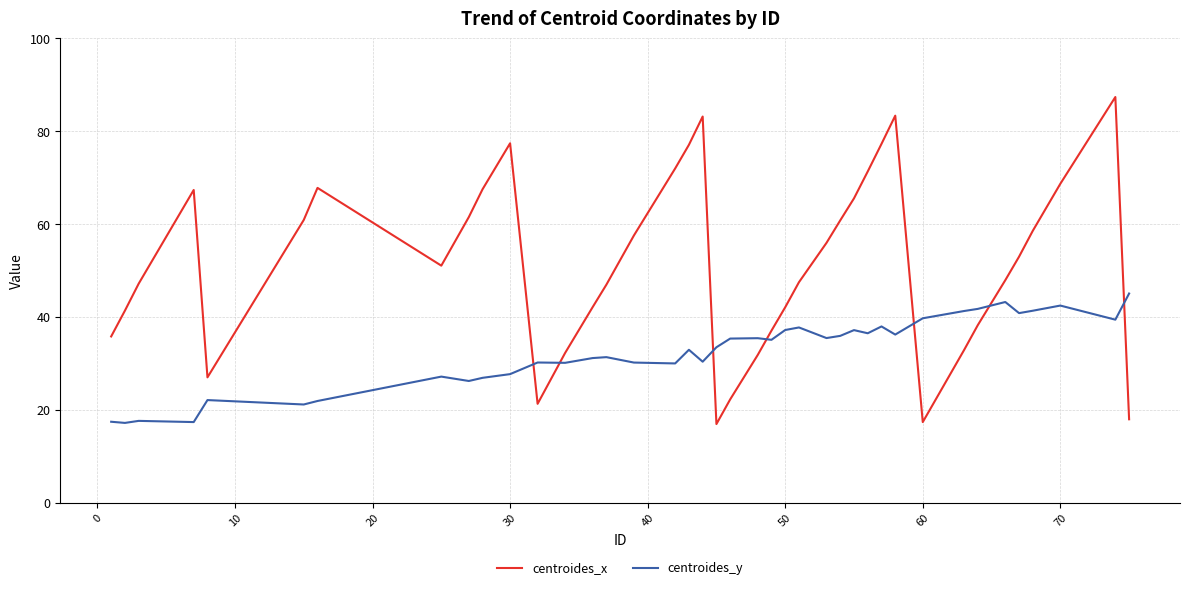

What are all the series names shown in the legend?

centroides_x, centroides_y